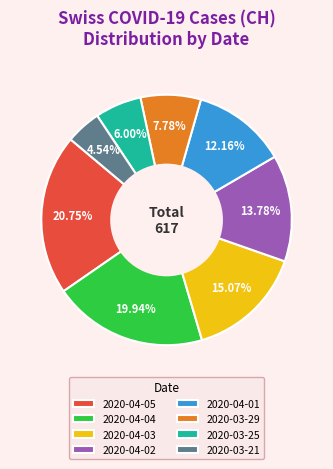

What percentage do 2020-04-02 and 2020-04-01 together represent?

25.9%